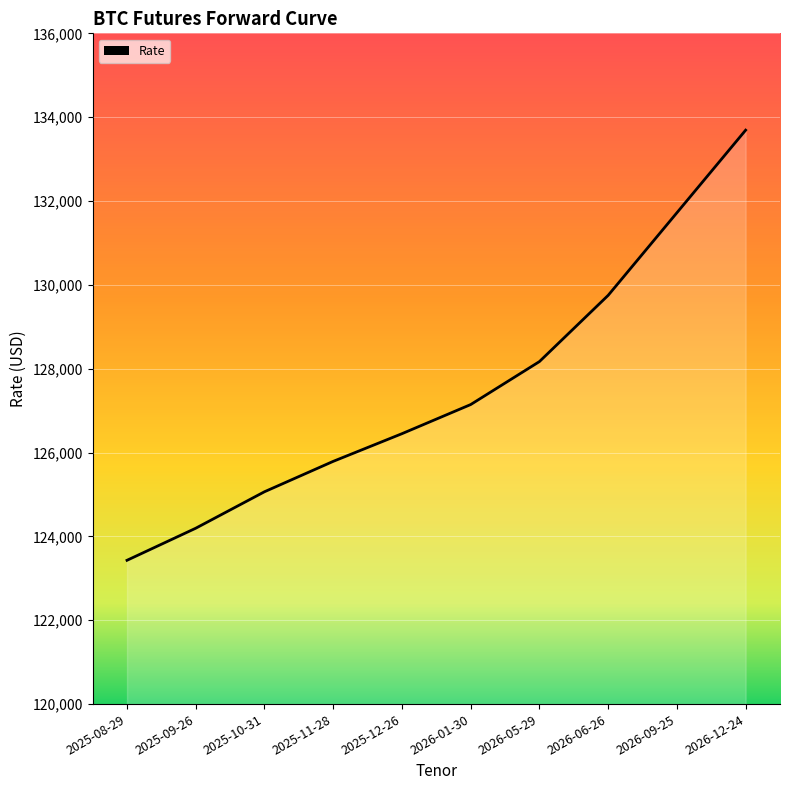

Is it true that the value at 2025-08-29 is 62777?

False